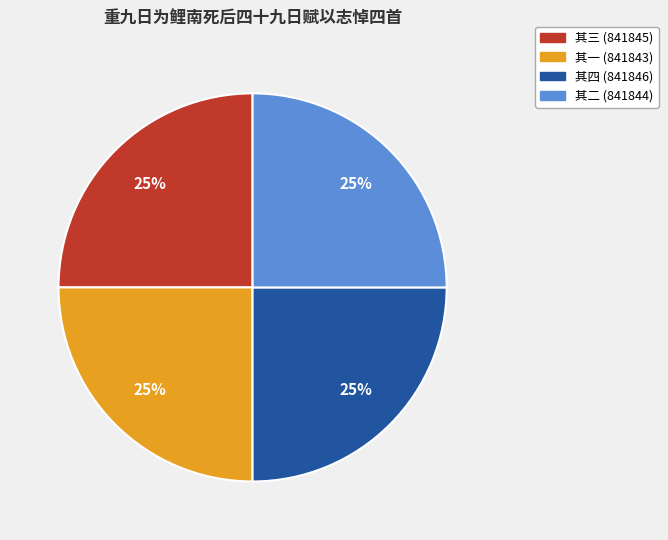

True or false: 其三 (841845) accounts for 14% of the total.

False